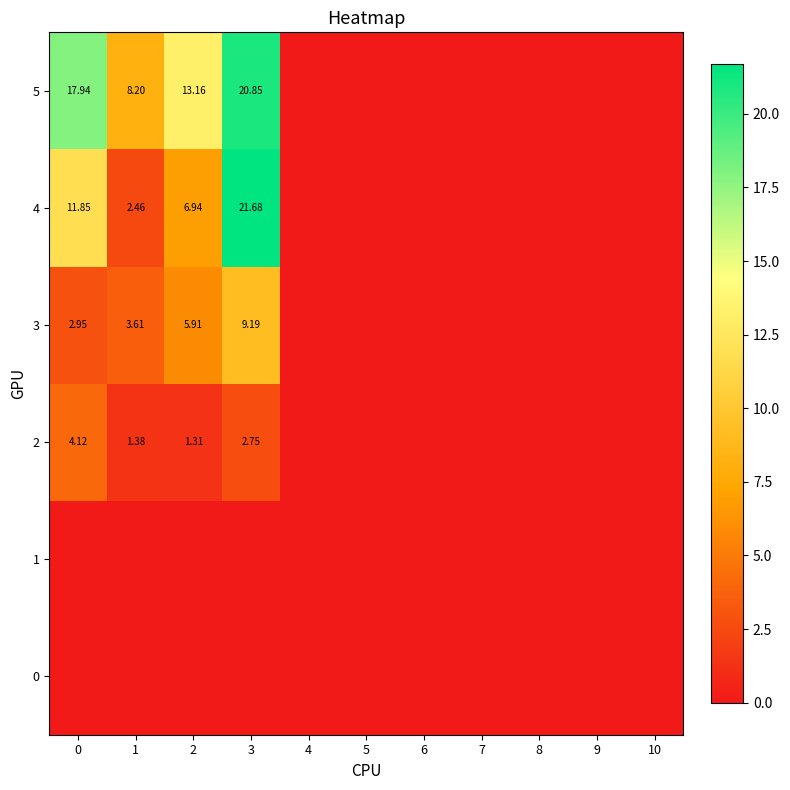

At which label does 5 reach its peak?

3